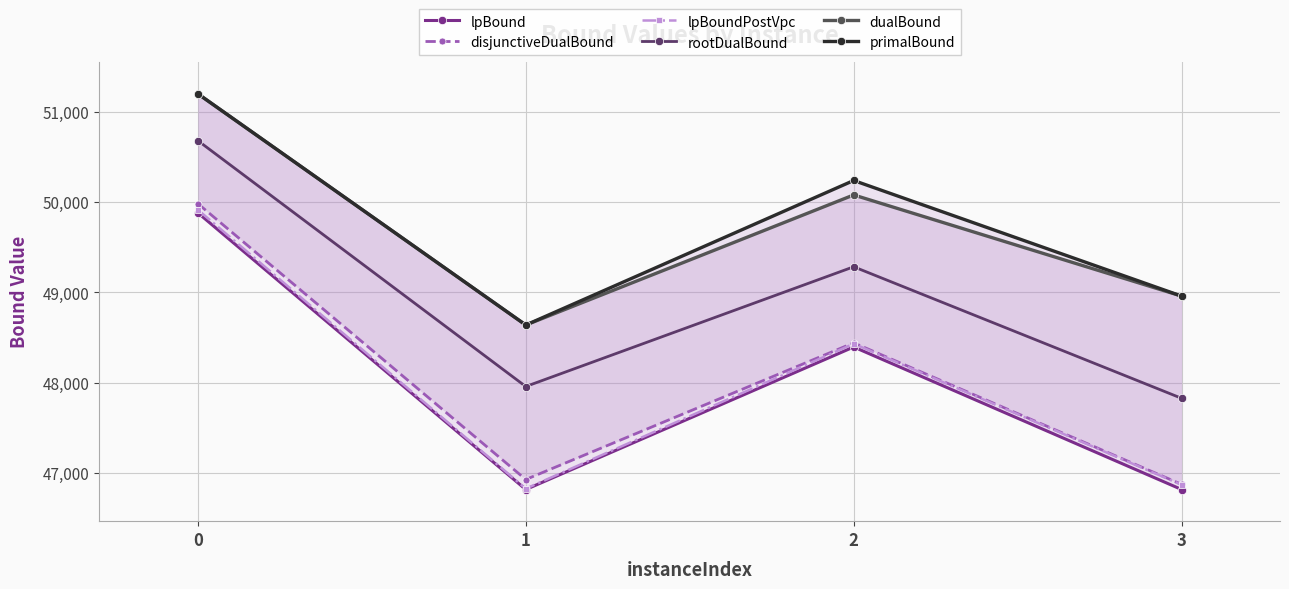

True or false: lpBoundPostVpc and disjunctiveDualBound intersect in this chart.

False